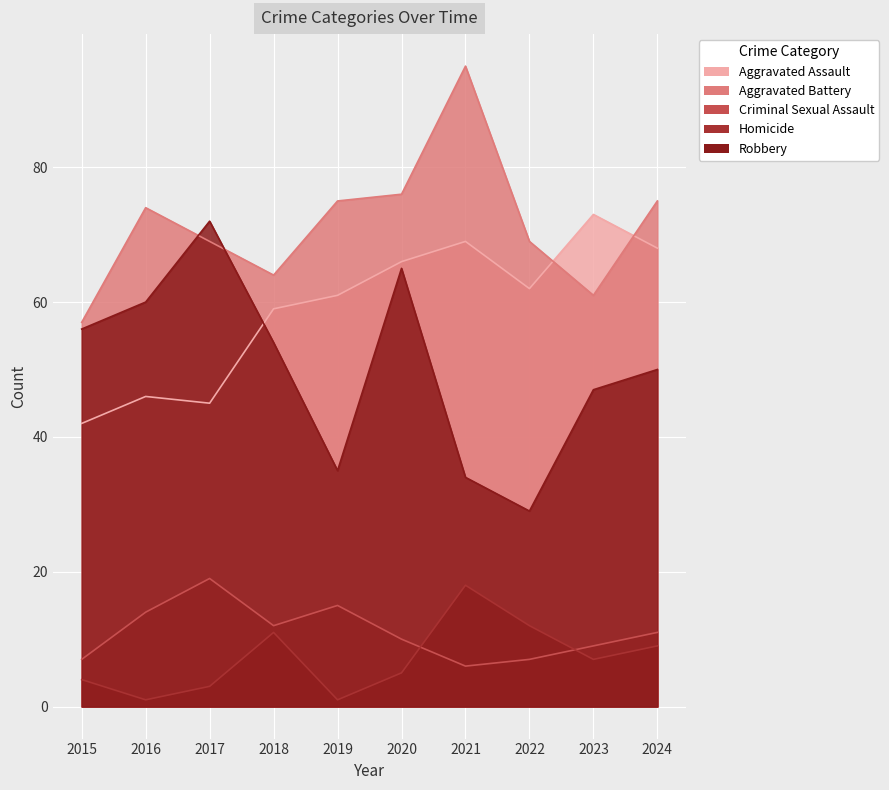

What is the approximate value of Homicide at 2018, to the nearest 5?

10